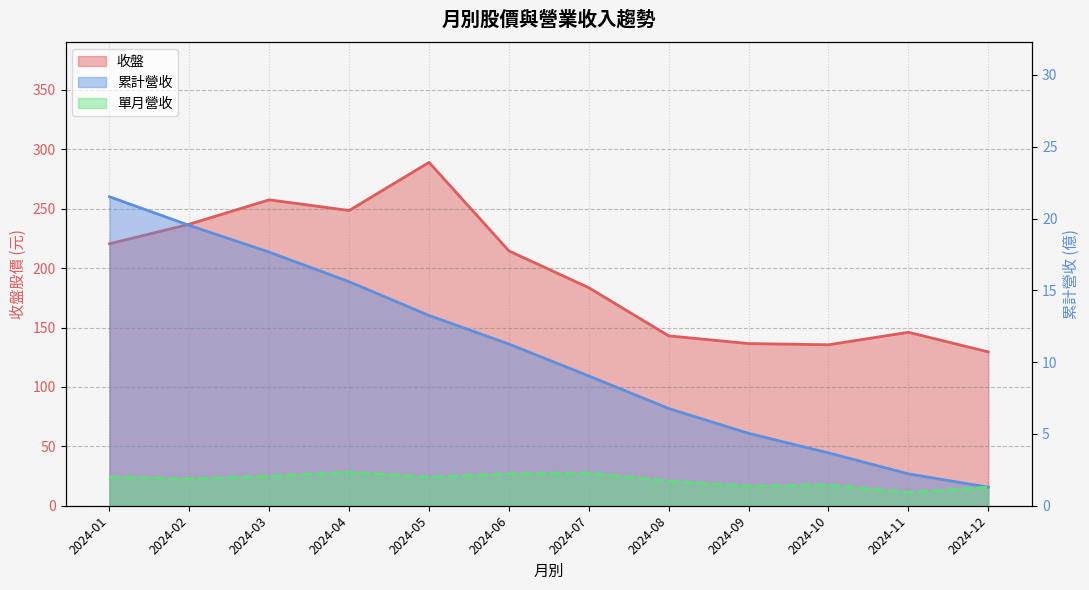

At how many categories does at least one series exceed 213?

6